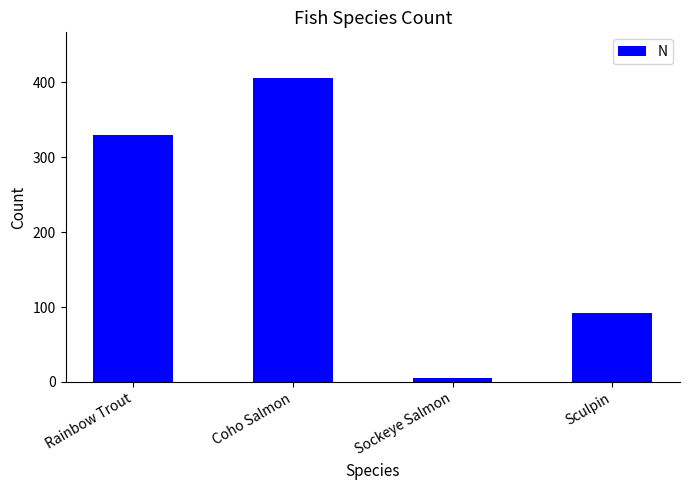

How many series are shown in this chart?

1